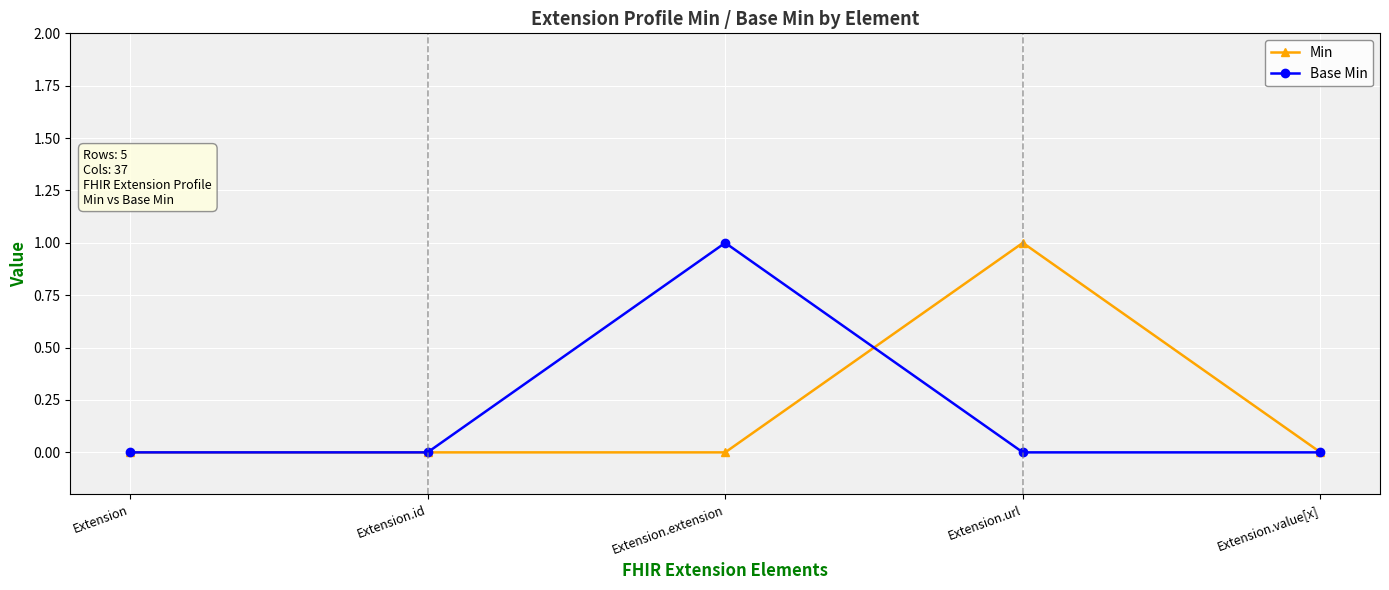

How many lines are shown in the chart?

2